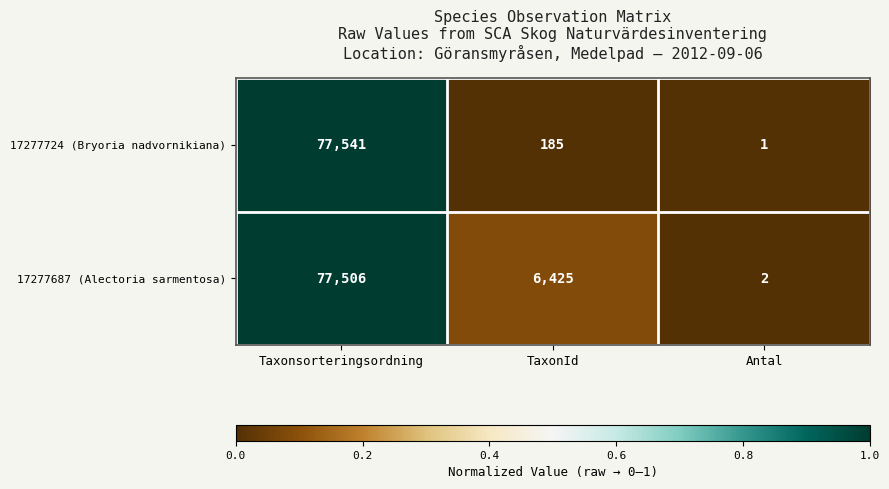

The 17277724 (Bryoria nadvornikiana) series shows 77541 at Taxonsorteringsordning. True or false?

True